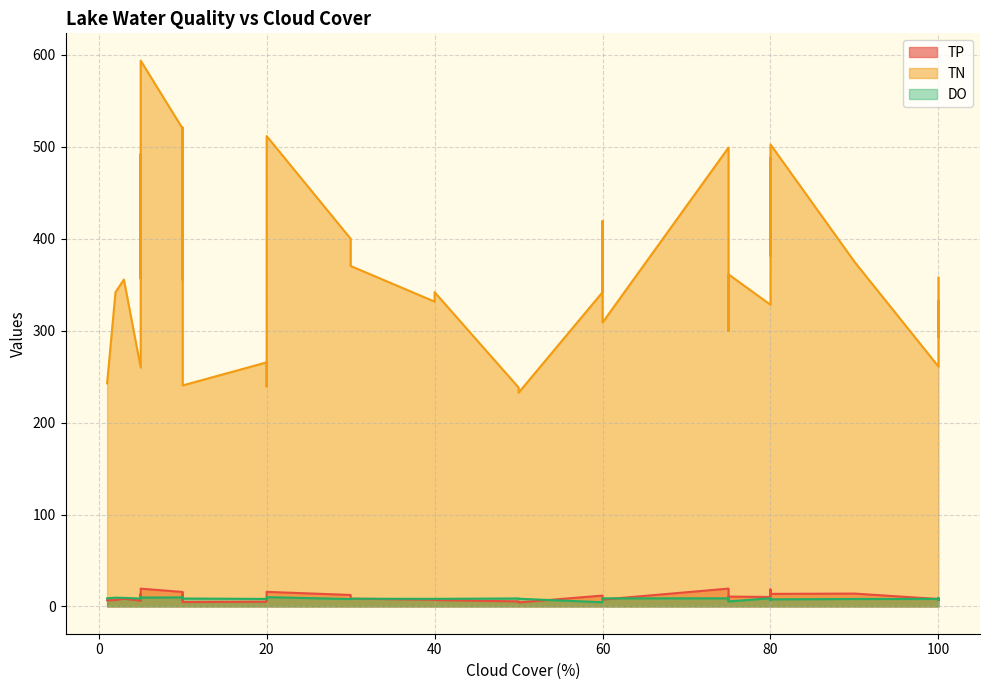

What is the minimum value shown in the chart?

4.3